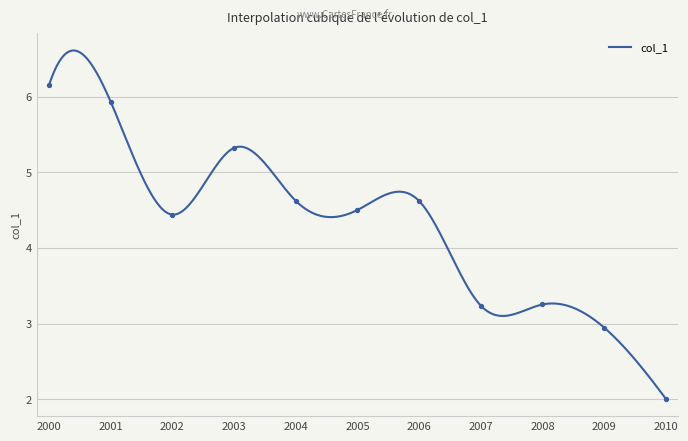

What is the highest value of the col_1 series?

6.6